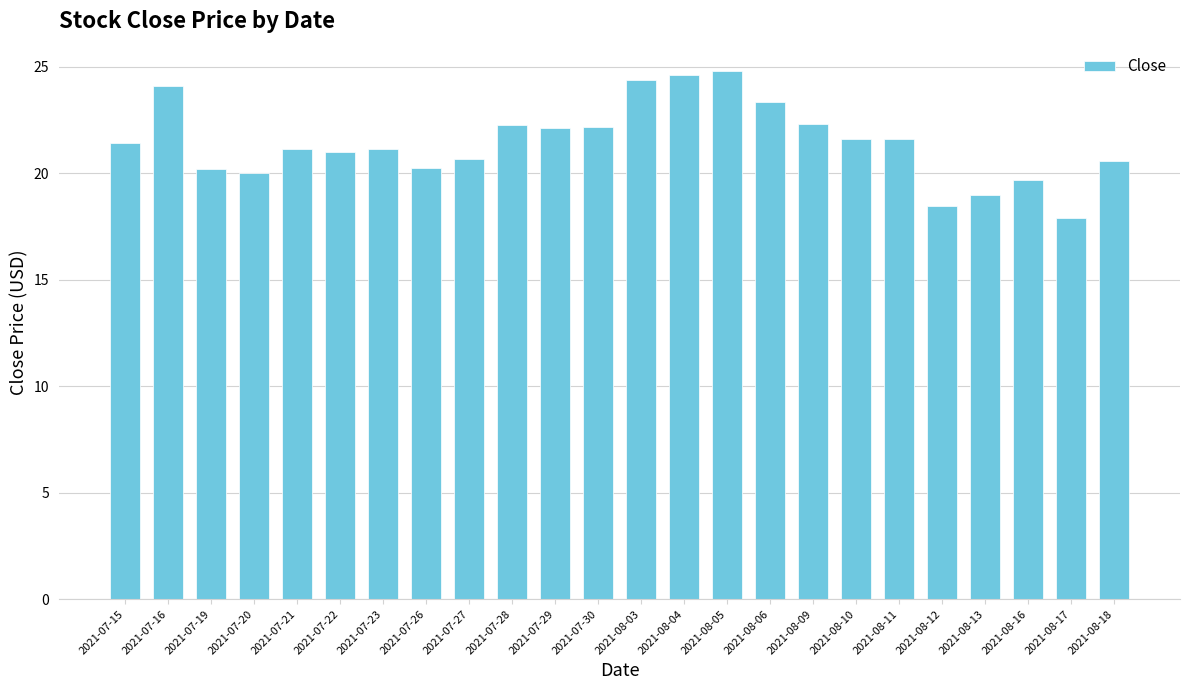

How many data points does each series have?

24